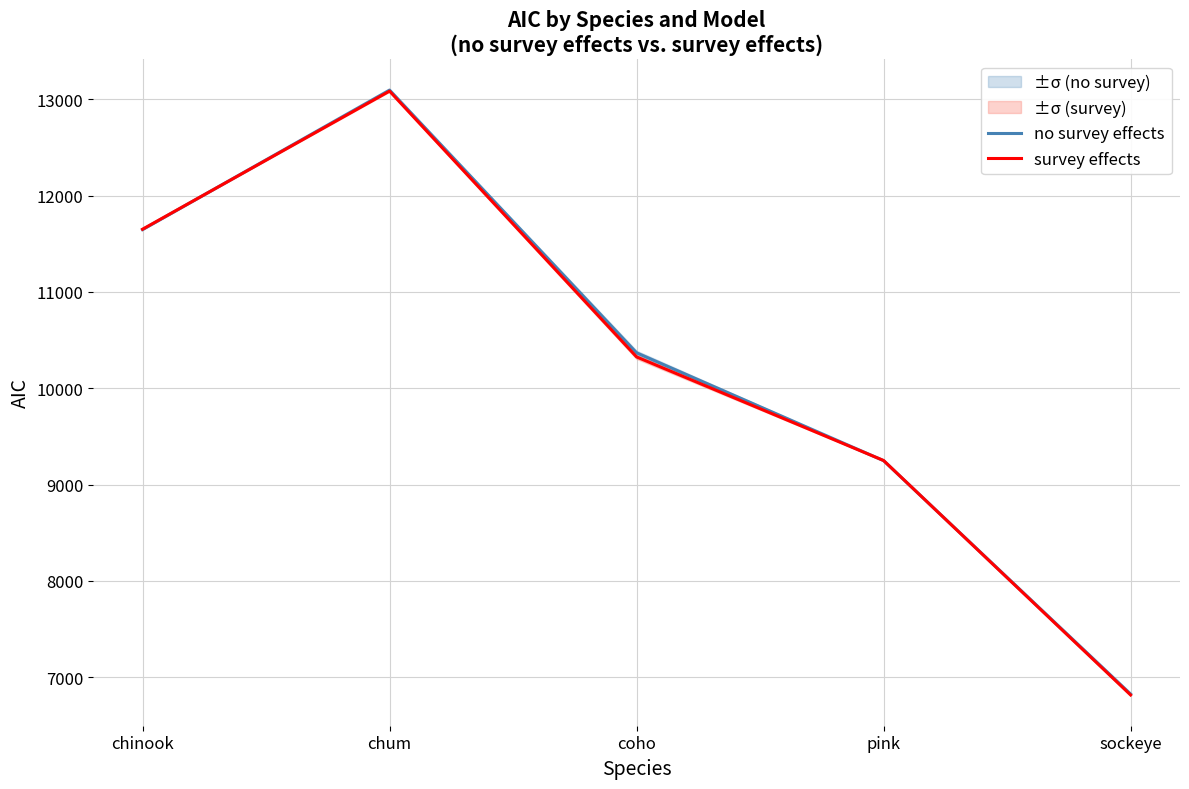

At which category does survey effects reach its first local peak?

chum